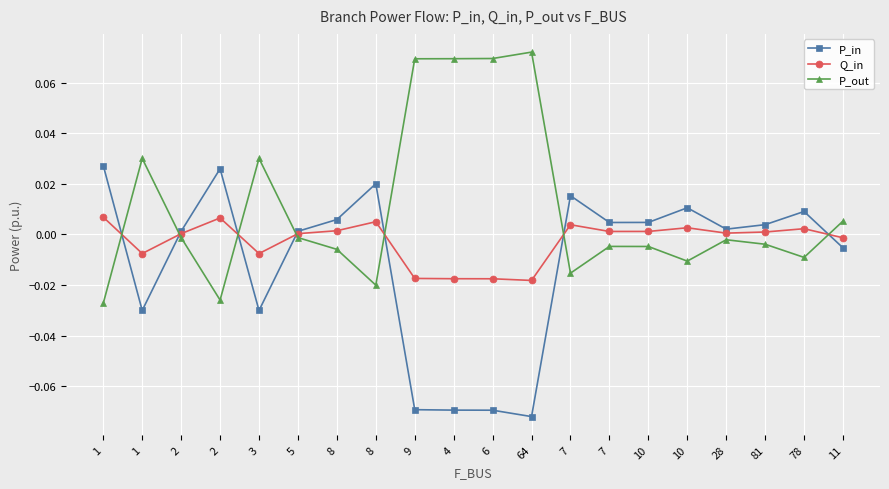

Rank the categories by P_out value from lowest to highest.

1, 2, 8, 7, 10, 78, 8, 10, 7, 81, 28, 2, 5, 11, 1, 3, 9, 4, 6, 64